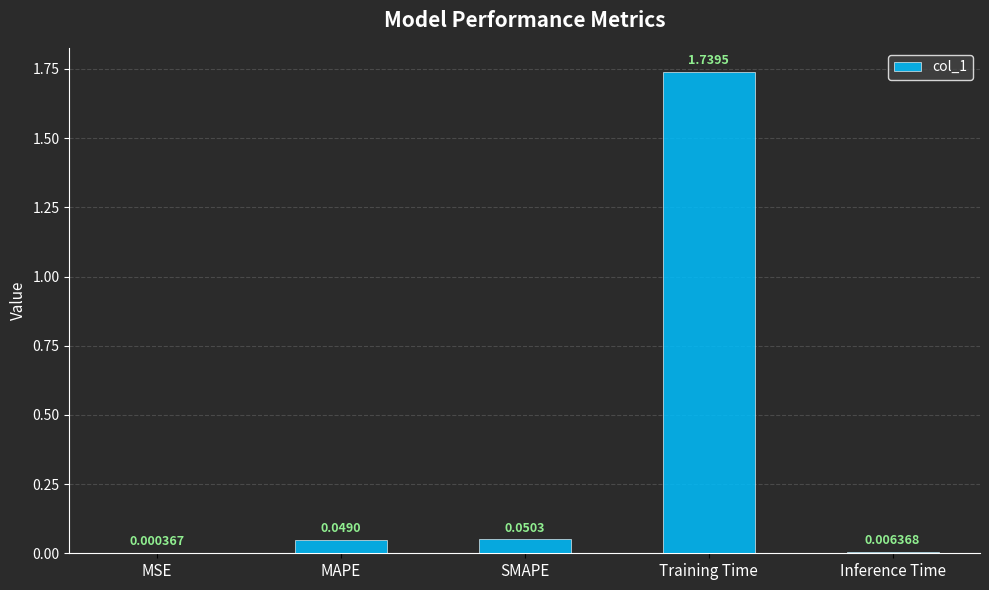

What is the change in value from MAPE to Training Time?

+1.7